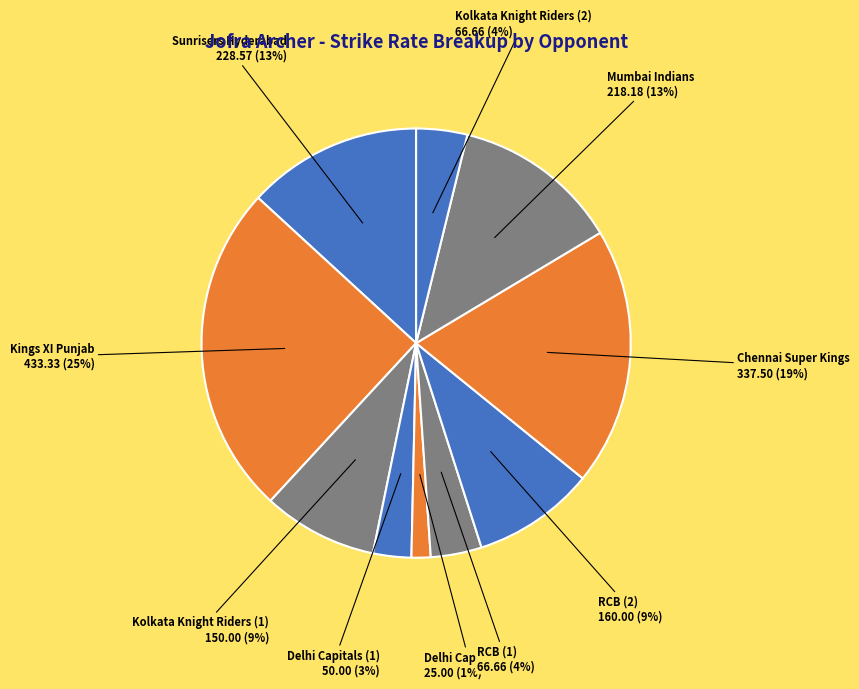

What is the smallest slice in the pie chart?

Delhi Capitals (2)